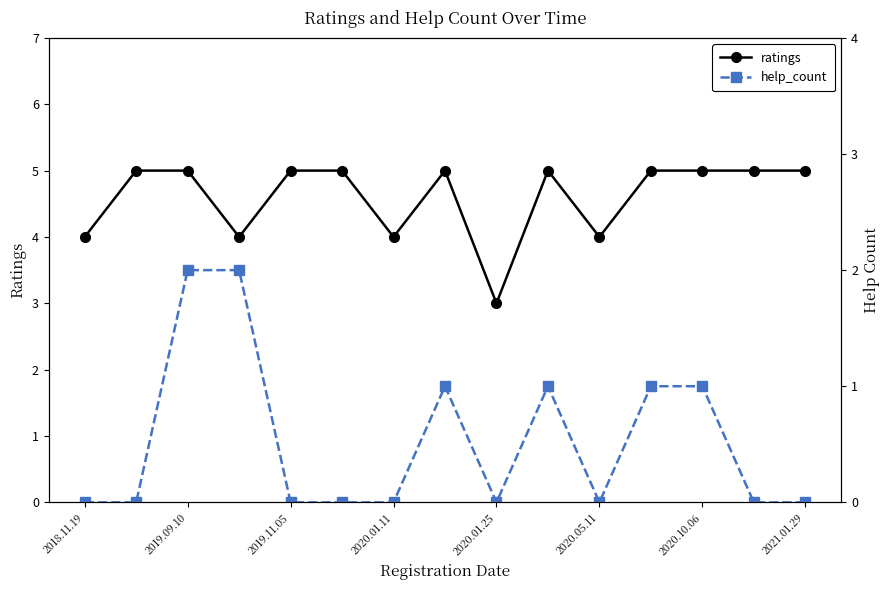

At which category does the chart reach its minimum across all series?

2018.11.19